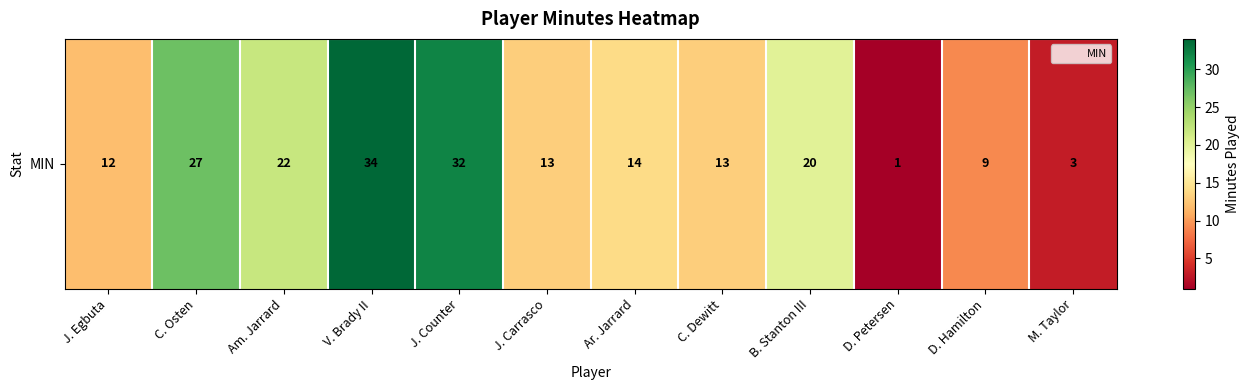

What is the difference between the values at B. Stanton III and C. Osten?

7